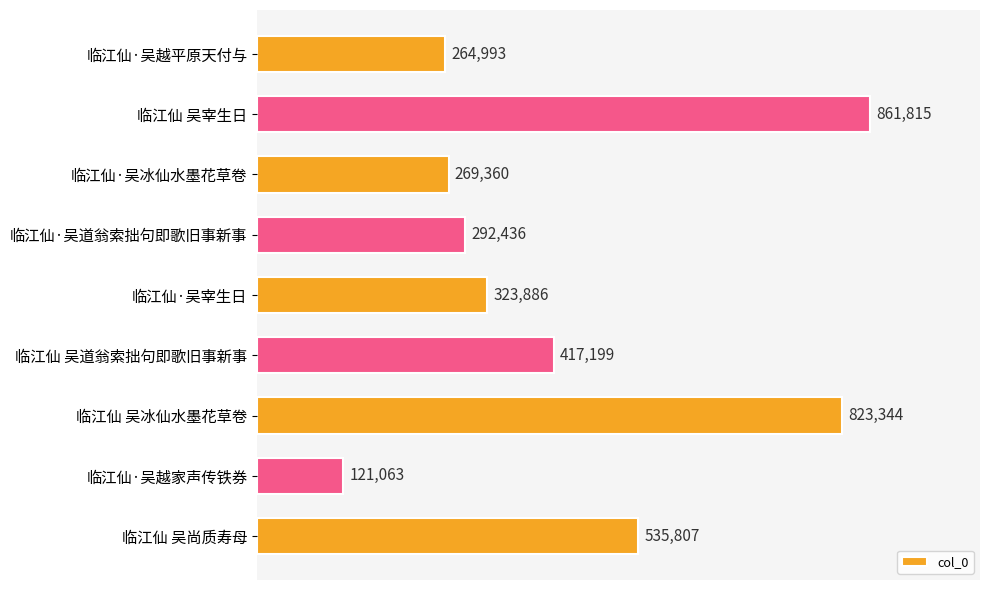

Does the chart contain any negative values?

No